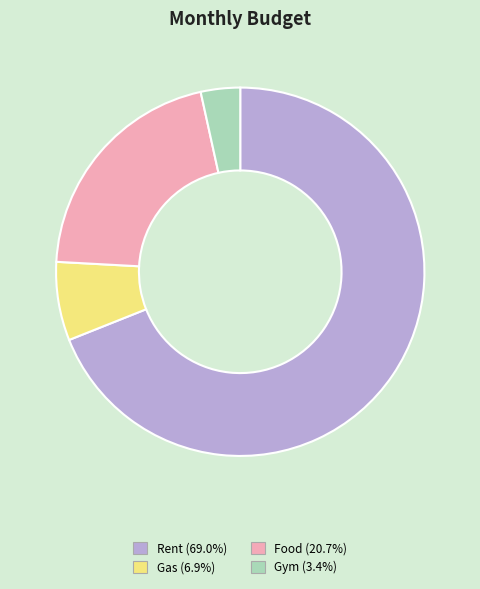

Rank the categories by value from lowest to highest.

Gym, Gas, Food, Rent